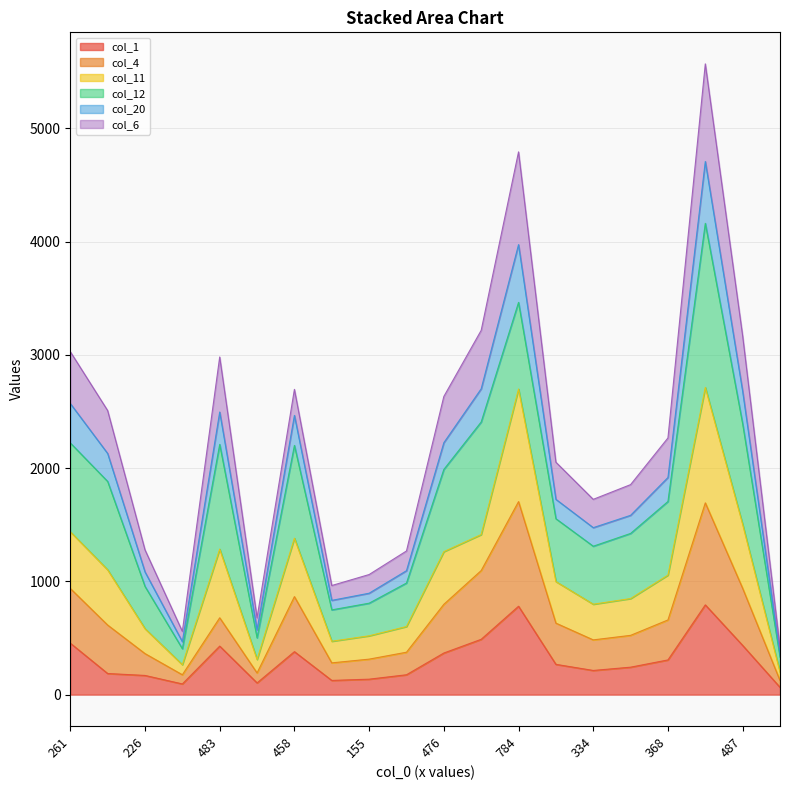

What is the difference between the col_1 values at 368 and 155?

170